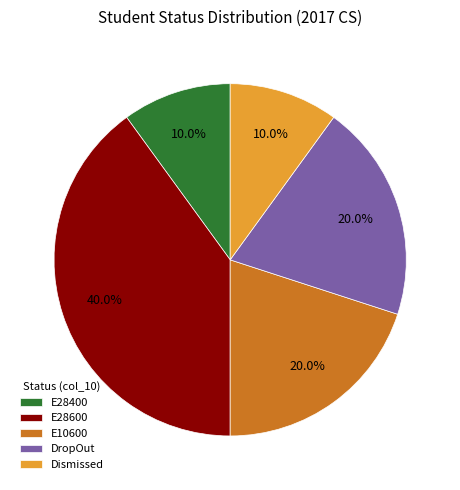

Between Dismissed and E28600, which is larger?

E28600